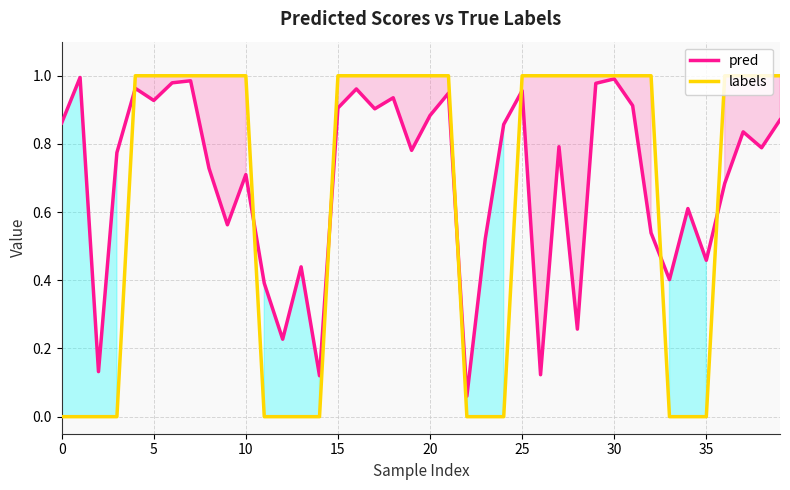

Which series has the largest range (max minus min)?

labels